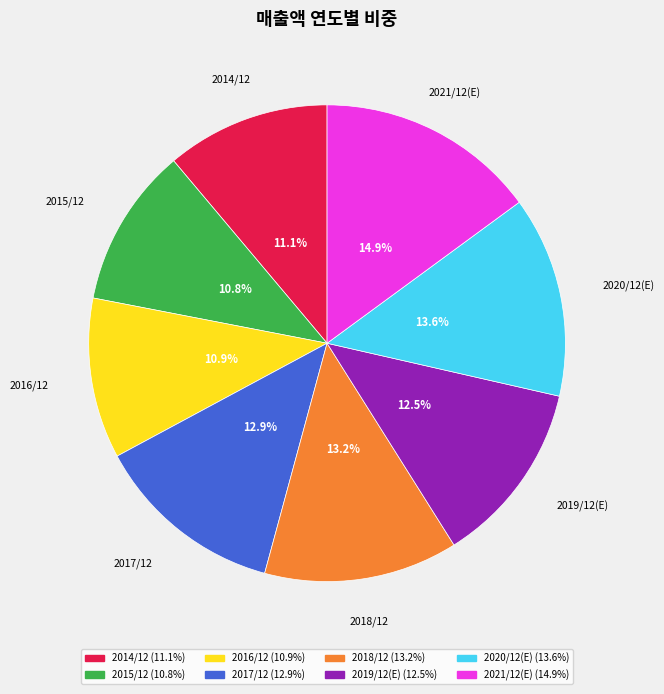

What percentage is the 2015/12 slice, to the nearest percent?

11%